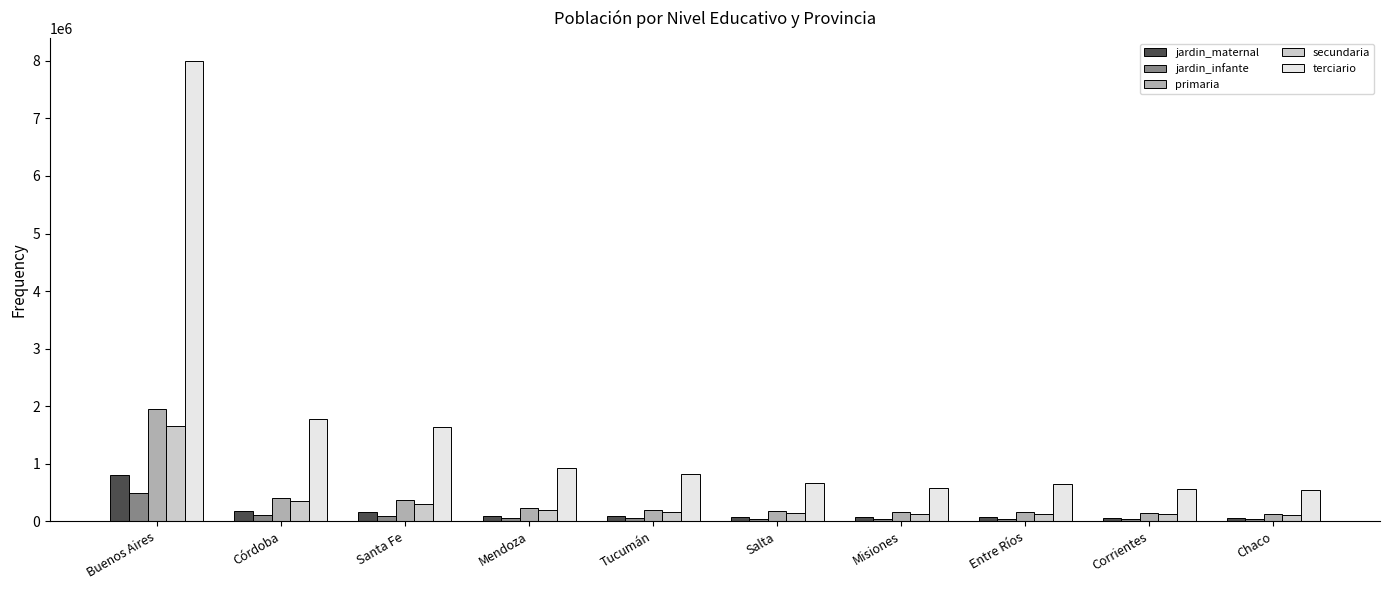

What is the label of the 6th bar from the left?

Salta